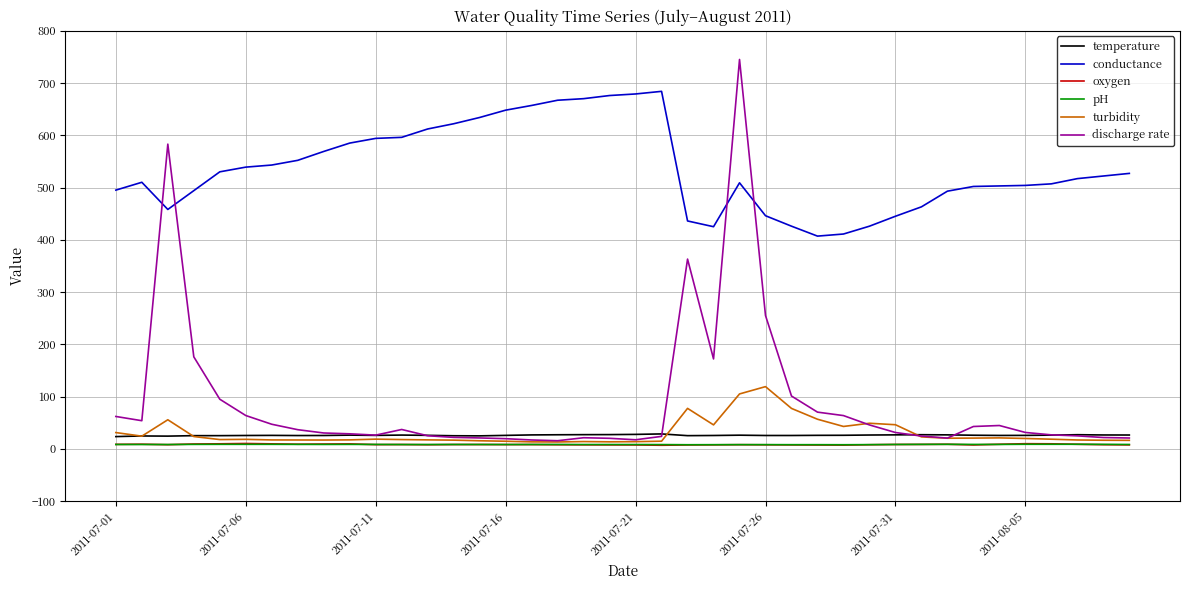

True or false: conductance and temperature cross at least once.

False